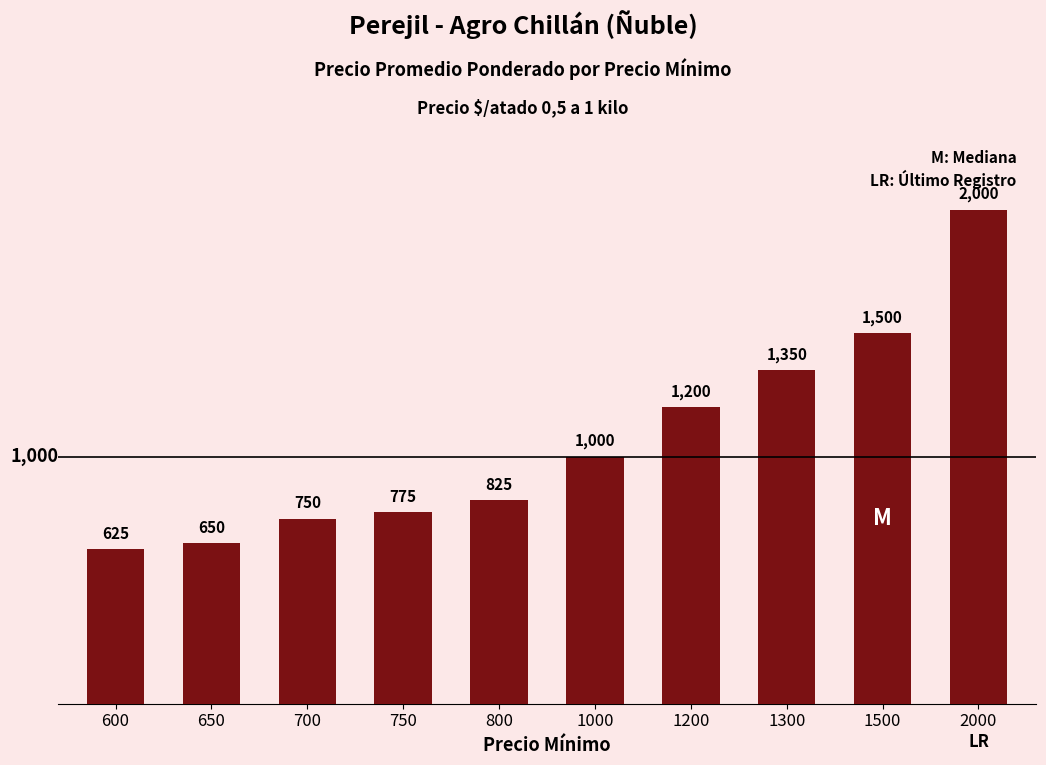

Count the number of data series in this chart.

1